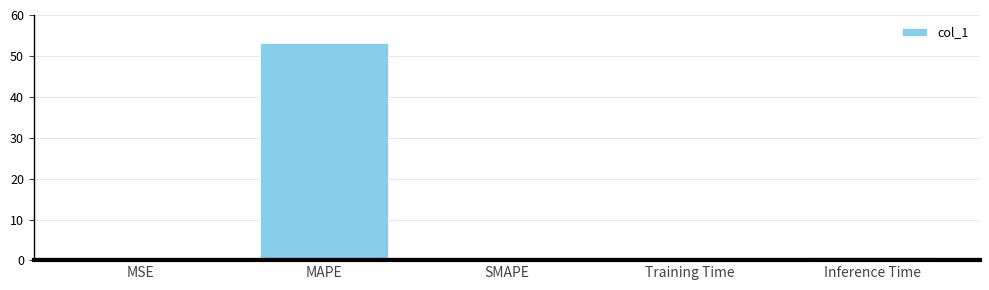

At which label is the value closest to 26?

Inference Time